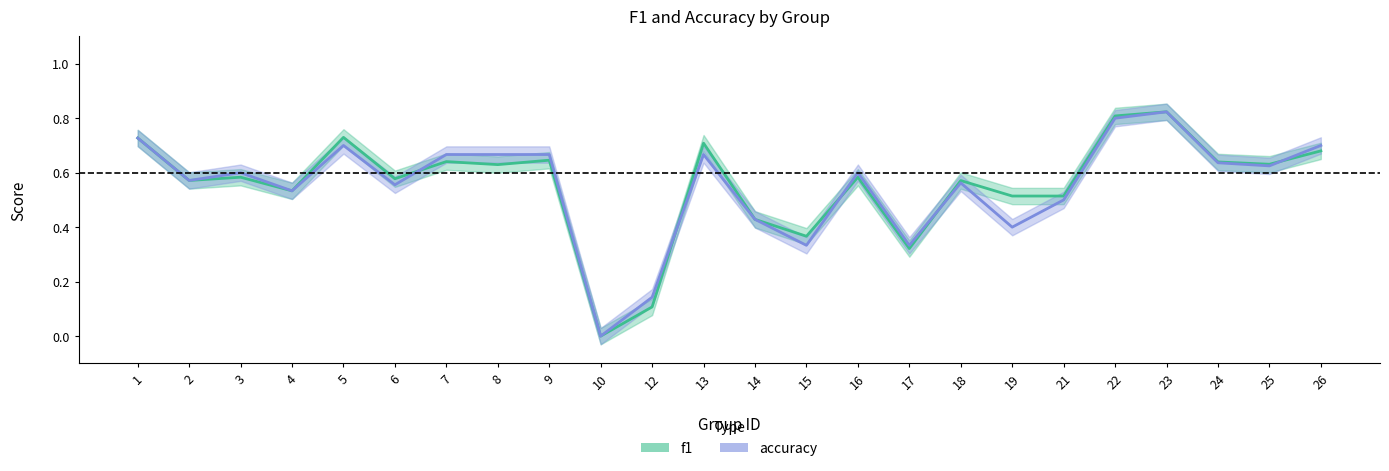

The value of f1 at 12 is 0.2. True or false?

False